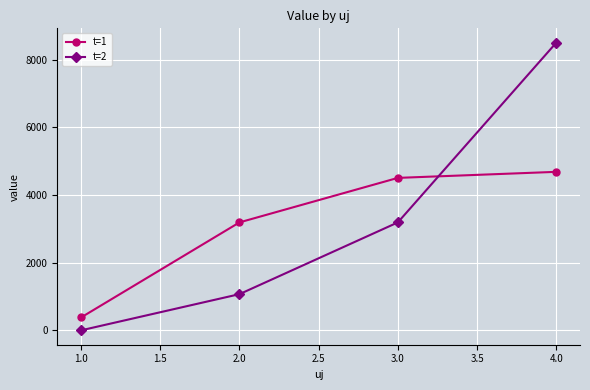

At which category is the sum across all series the highest?

4.0